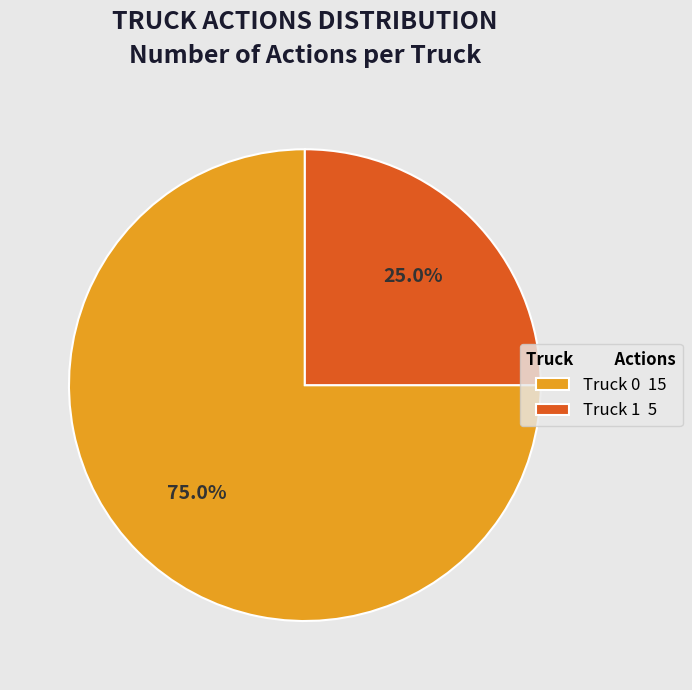

Which category has the smallest portion of the pie?

Truck 1